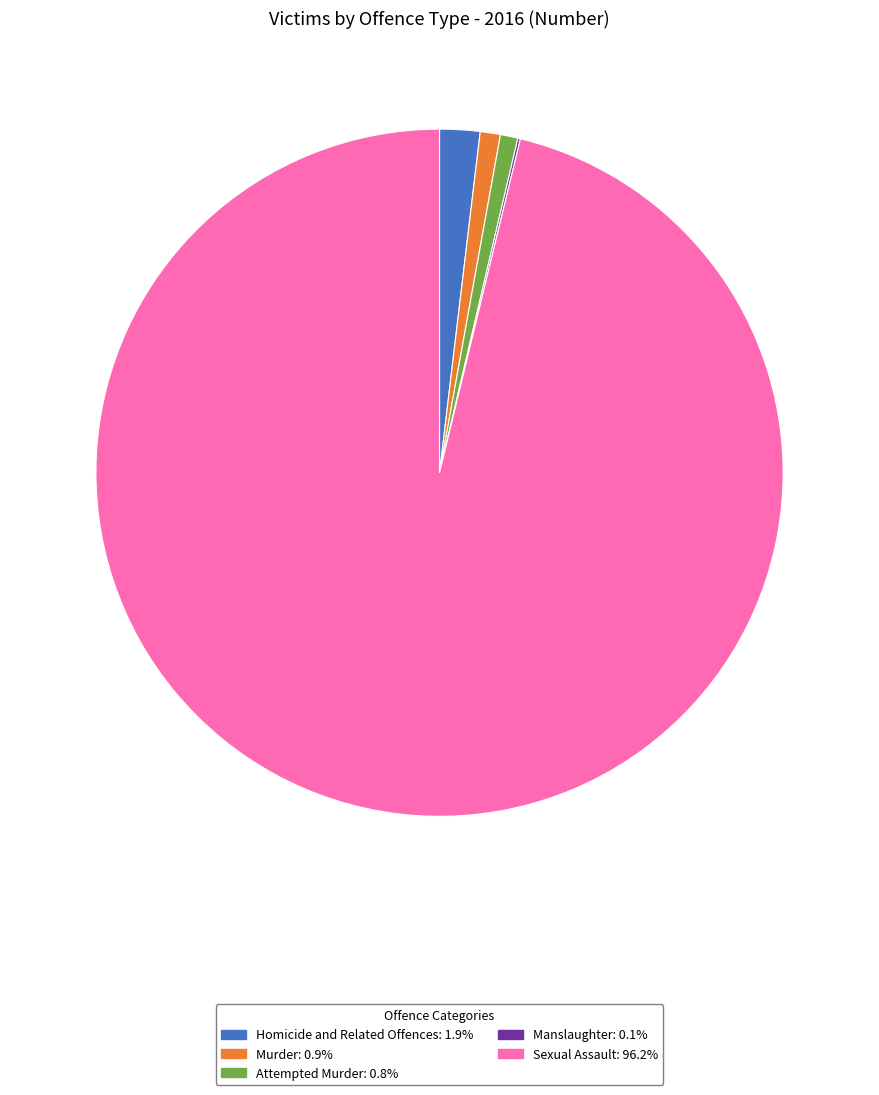

Which slice is the largest?

Sexual Assault